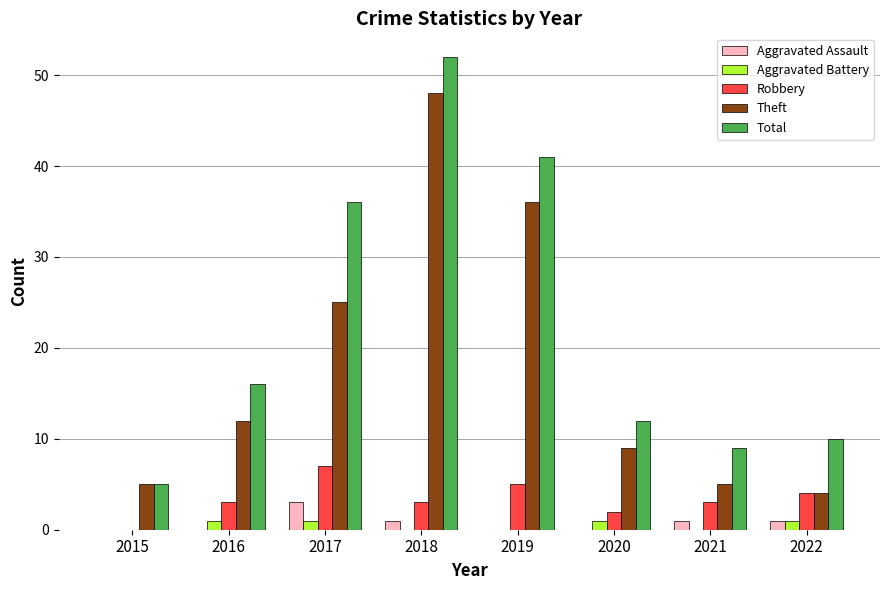

Reading right to left, what are all the values shown in this chart?

Aggravated Assault: 1	1	0	0	1	3	0	0
Aggravated Battery: 1	0	1	0	0	1	1	0
Robbery: 4	3	2	5	3	7	3	0
Theft: 4	5	9	36	48	25	12	5
Total: 10	9	12	41	52	36	16	5